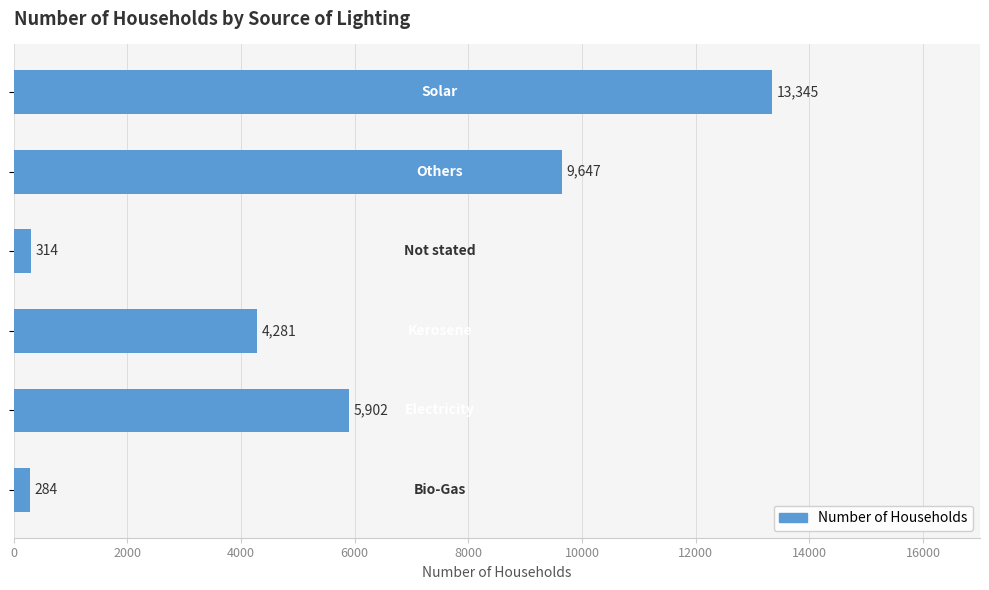

True or false: the data shows 171 at 6000.

False